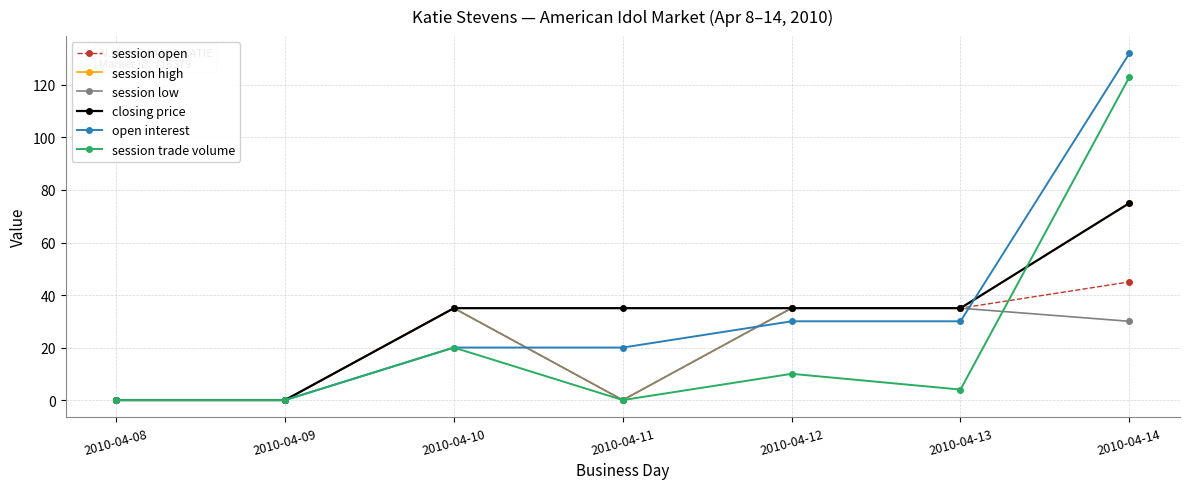

What is the sum of all session high values?

180